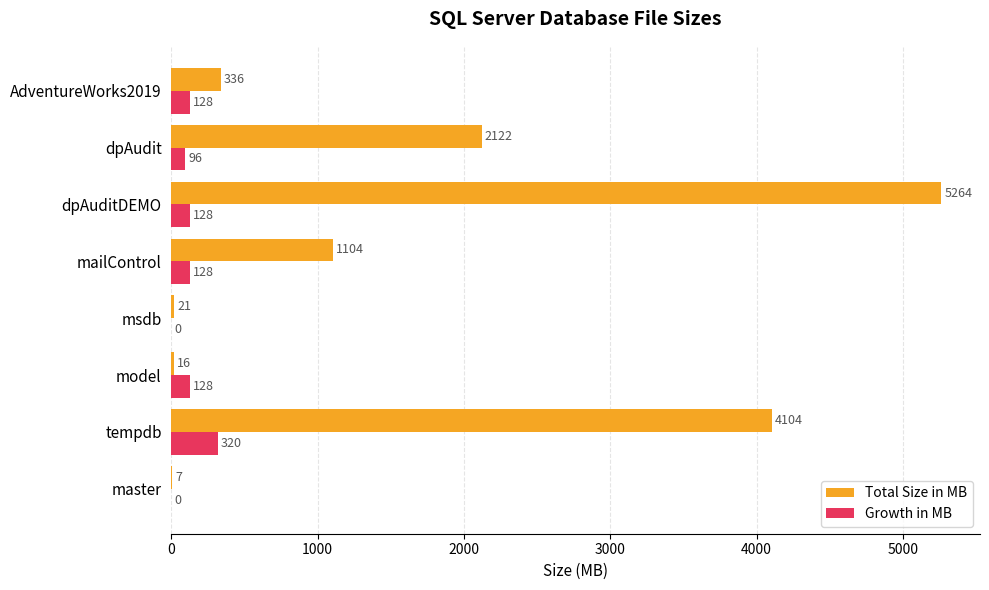

What is the greatest value displayed?

5264